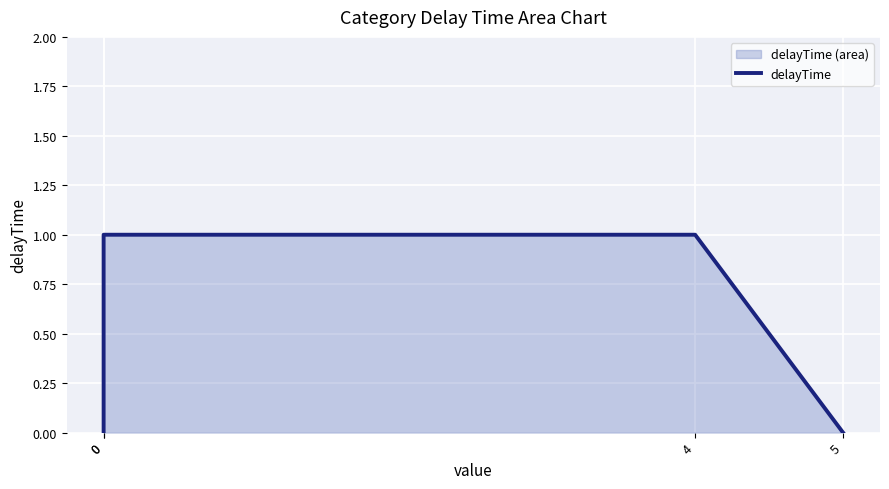

What is the difference between the second highest and second lowest values?

1